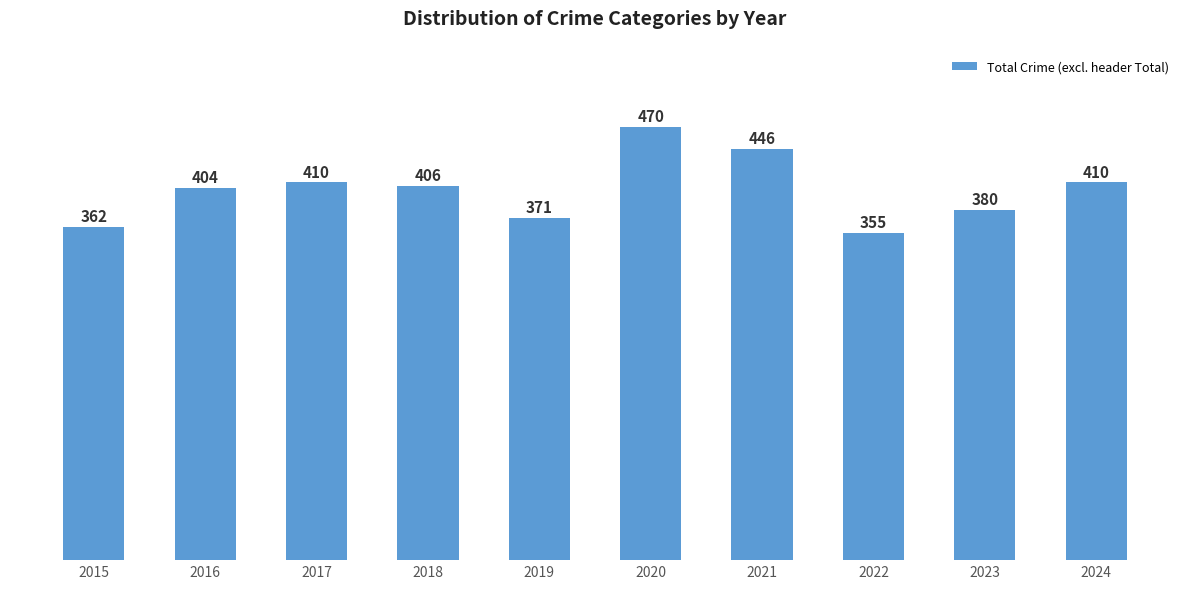

How many distinct data groups are displayed?

1